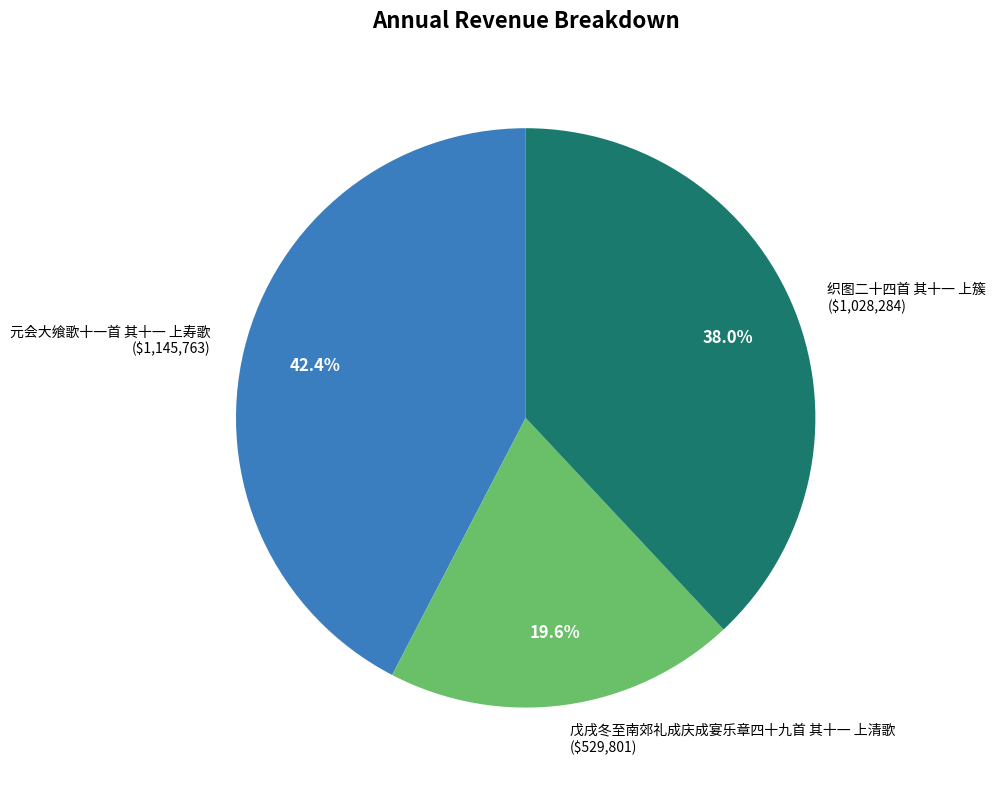

What is the largest slice in the pie chart?

元会大飨歌十一首 其十一 上寿歌